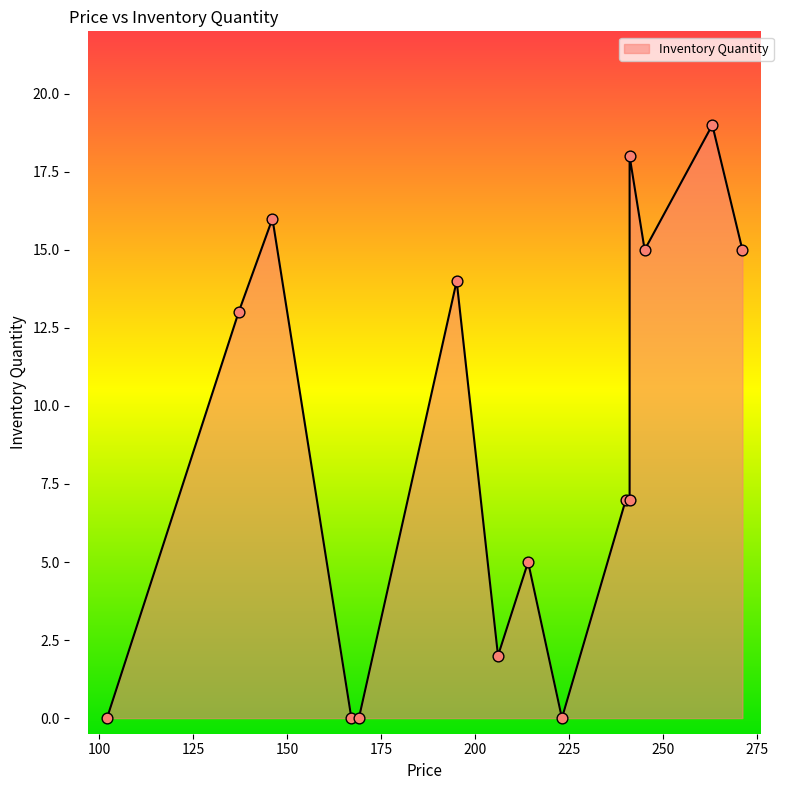

Between 263 and 271, which is larger?

263